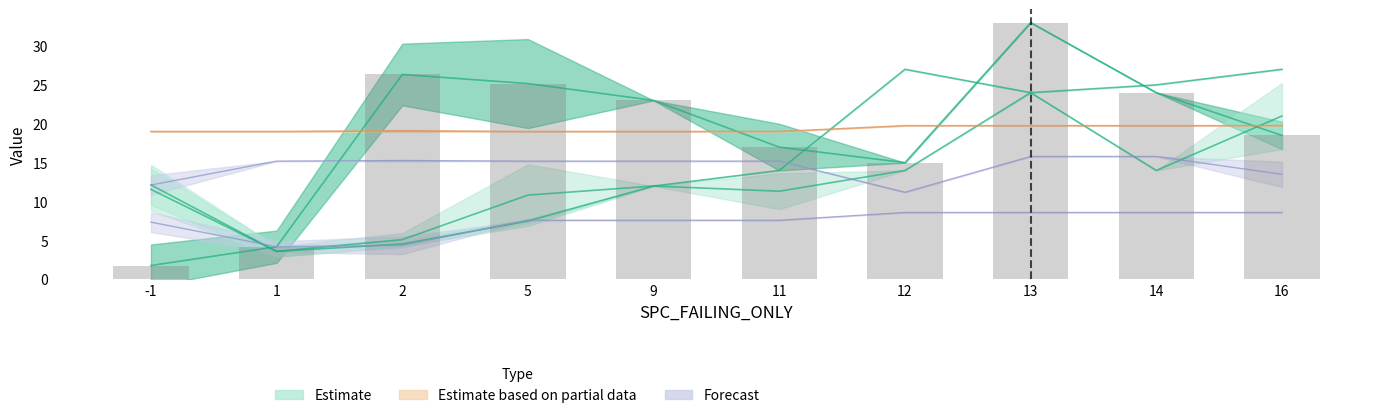

List the labels in order of value, smallest first.

-1, 1, 12, 11, 16, 9, 14, 5, 2, 13